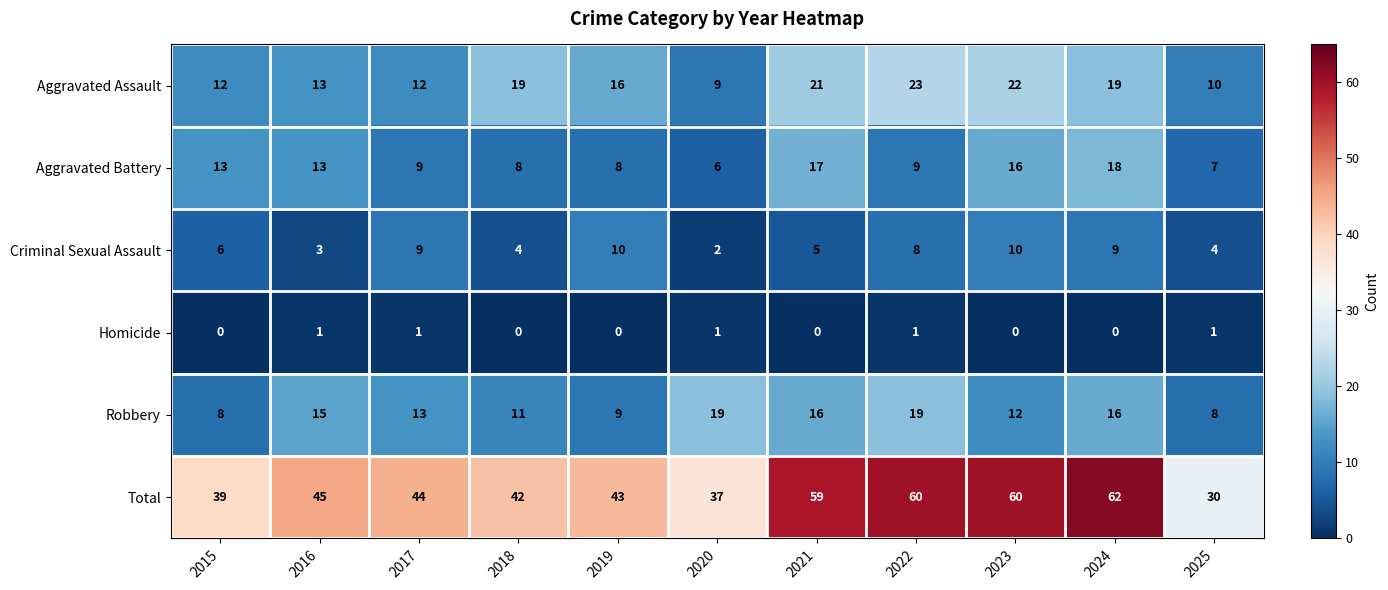

What is the difference between the maximum and second lowest values in the Criminal Sexual Assault series?

7